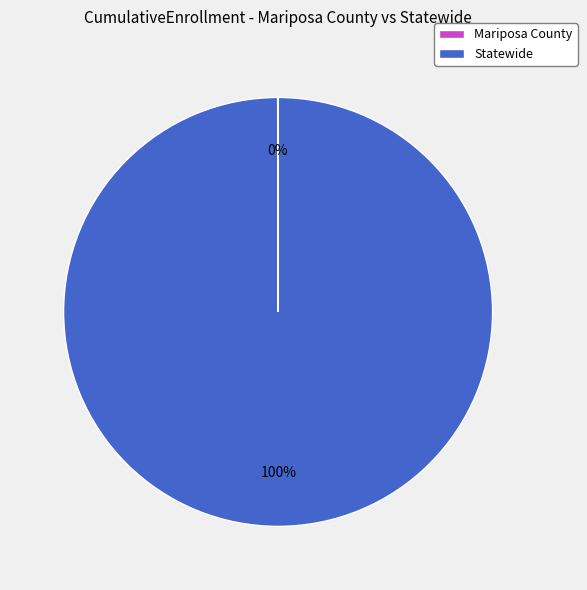

Is it true that Statewide is 100% of the pie?

True